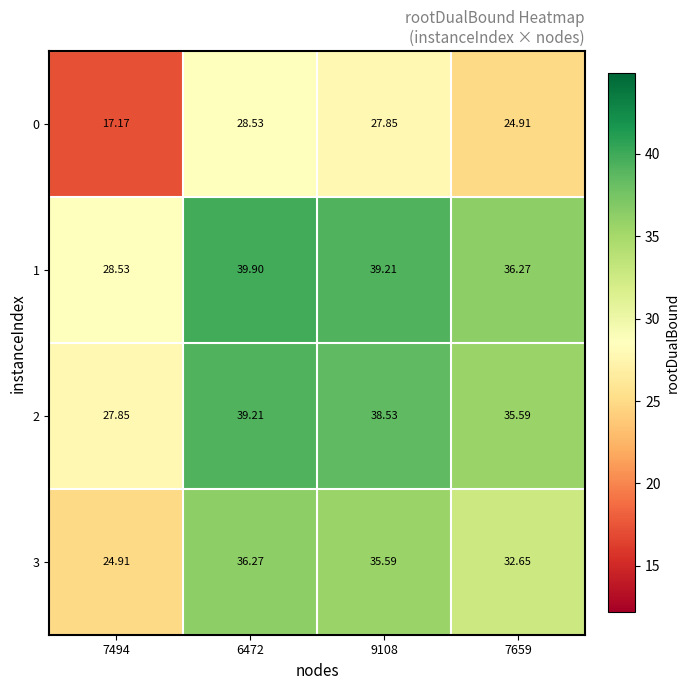

Is the value of 1 at 9108 greater than the value of 3 at 9108?

Yes